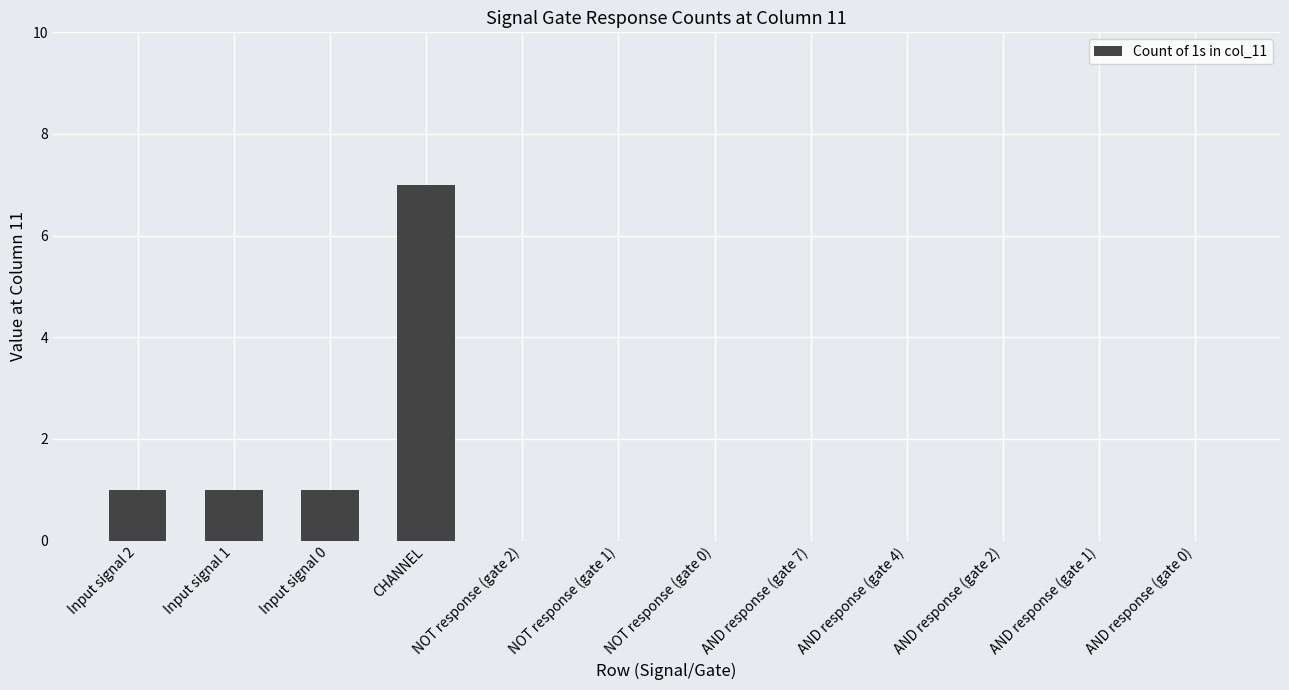

True or false: the data shows 0 at AND response (gate 2).

True